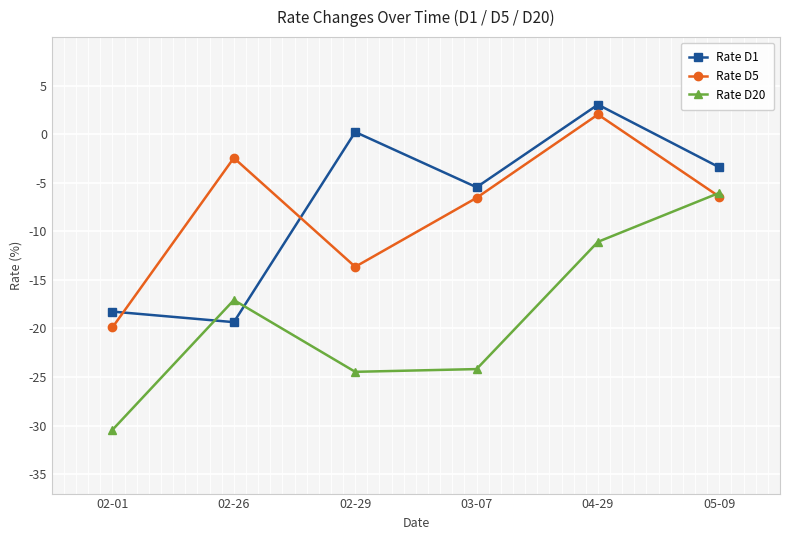

What position from the left is 04-29?

5